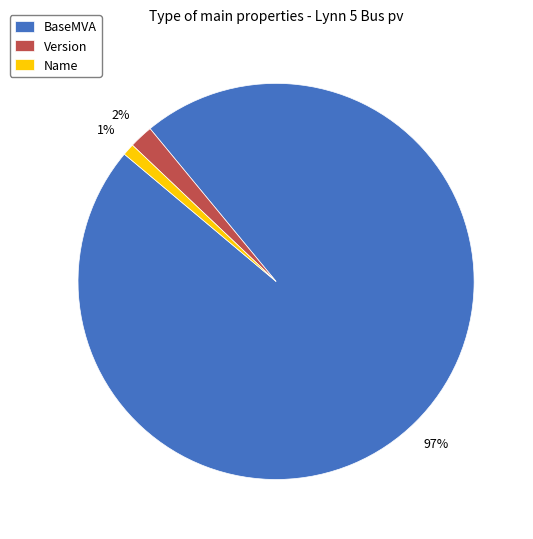

What is the largest slice in the pie chart?

BaseMVA